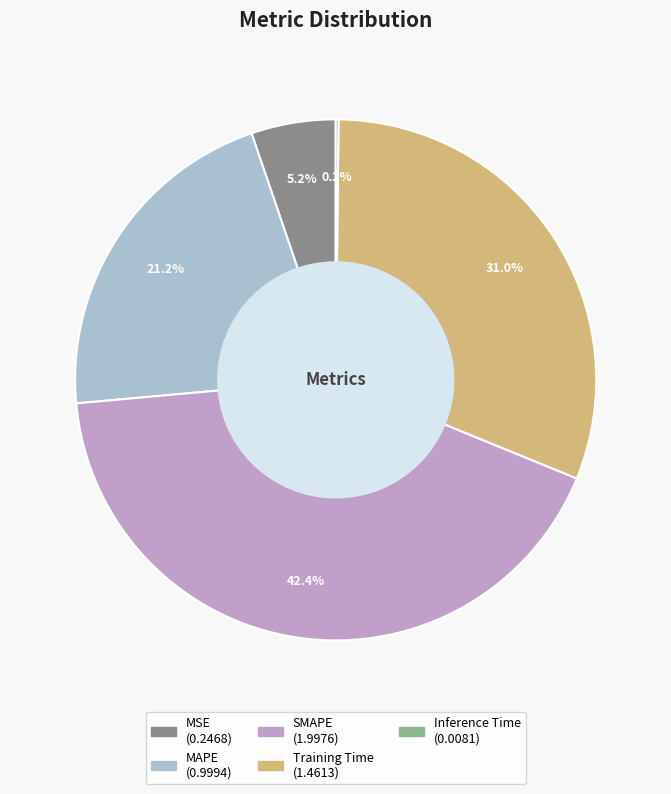

Between Training Time and MAPE, which is larger?

Training Time